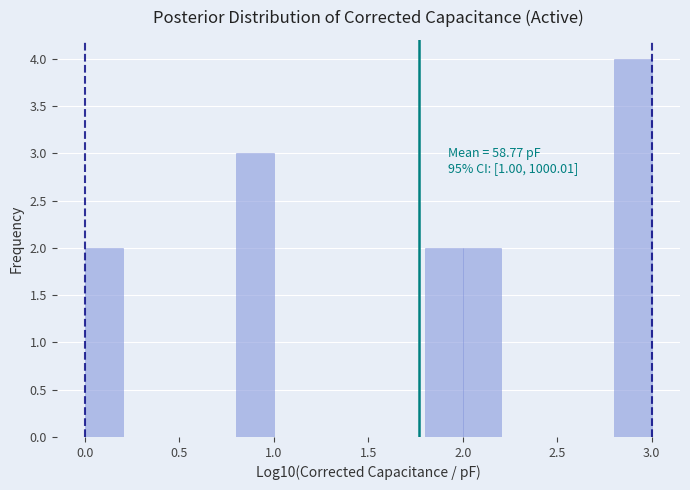

Which range on the x-axis has the tallest bar?

2.8 to 3.0